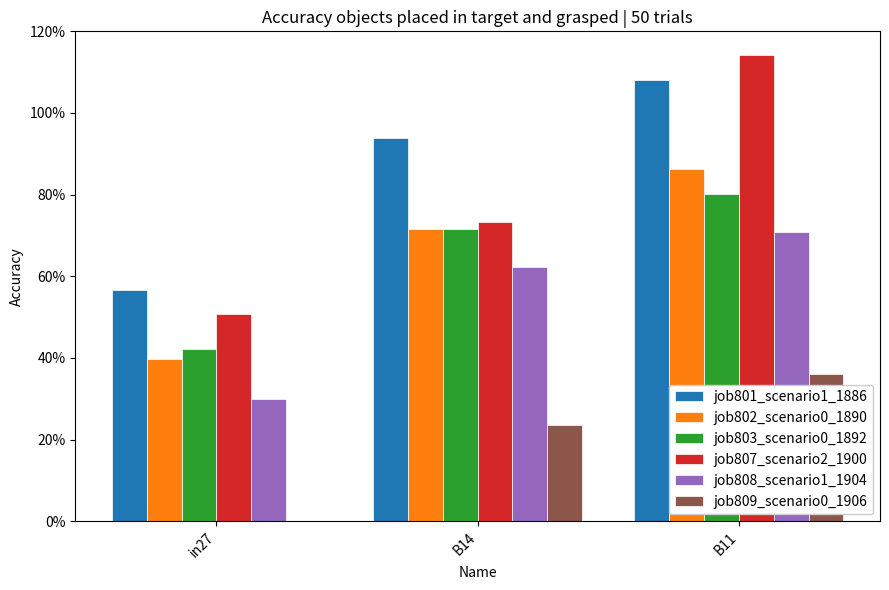

At B11, list the series in order from largest to smallest.

job807_scenario2_1900, job801_scenario1_1886, job802_scenario0_1890, job803_scenario0_1892, job808_scenario1_1904, job809_scenario0_1906